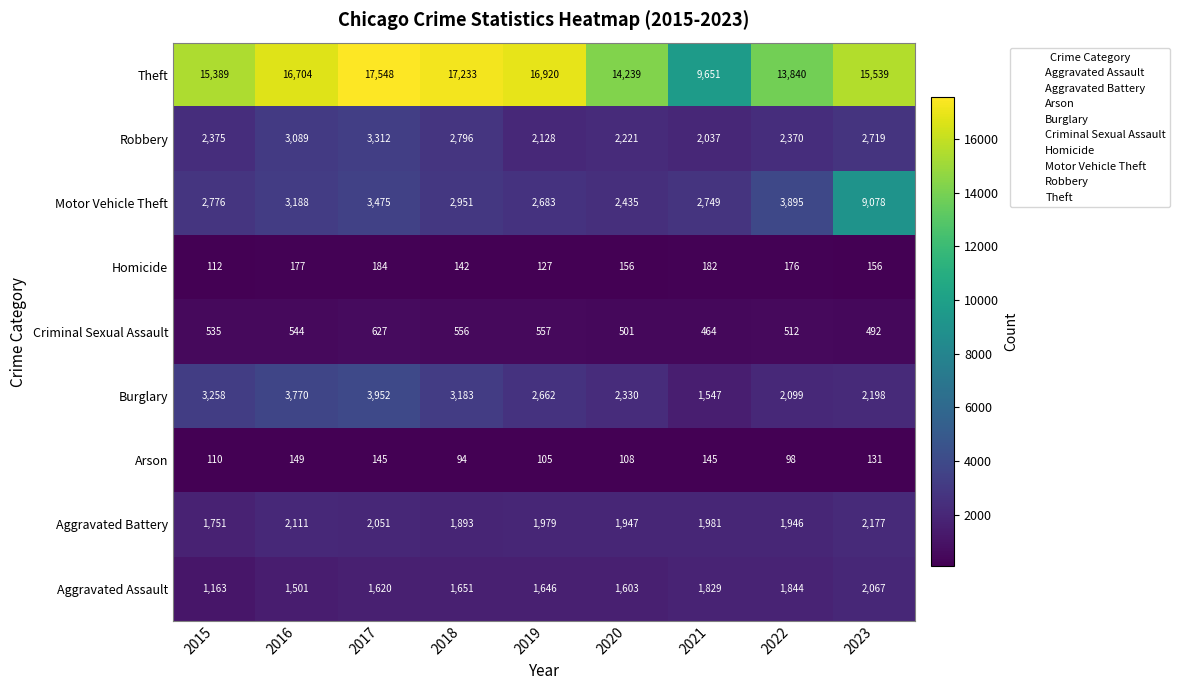

What is the spread (max minus min) of values at 2023?

15408